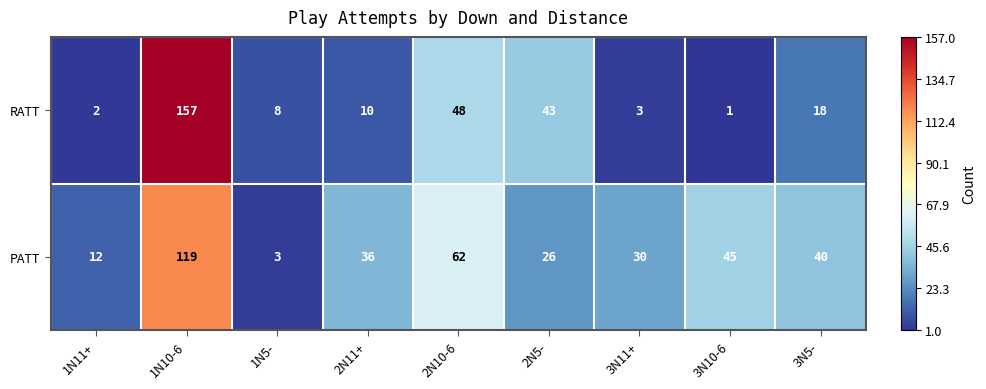

What is the total value across all series at 2N5-?

69